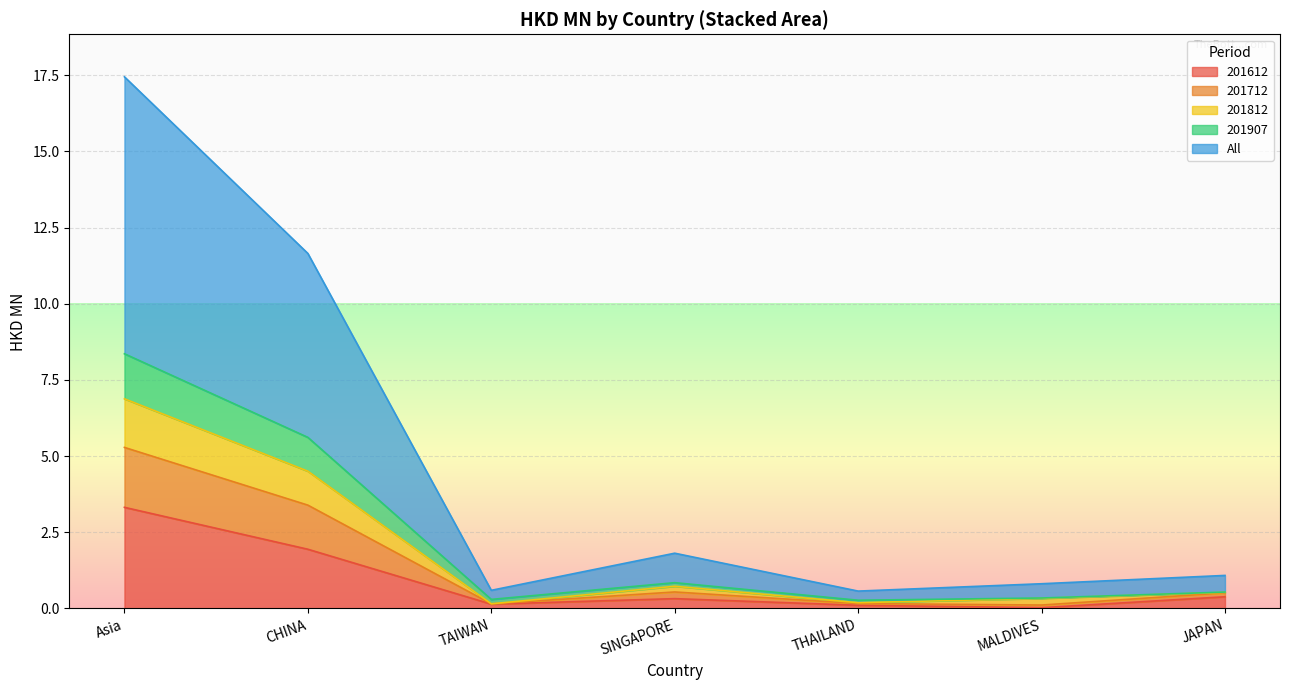

What value does the 201612 series have at SINGAPORE?

0.3